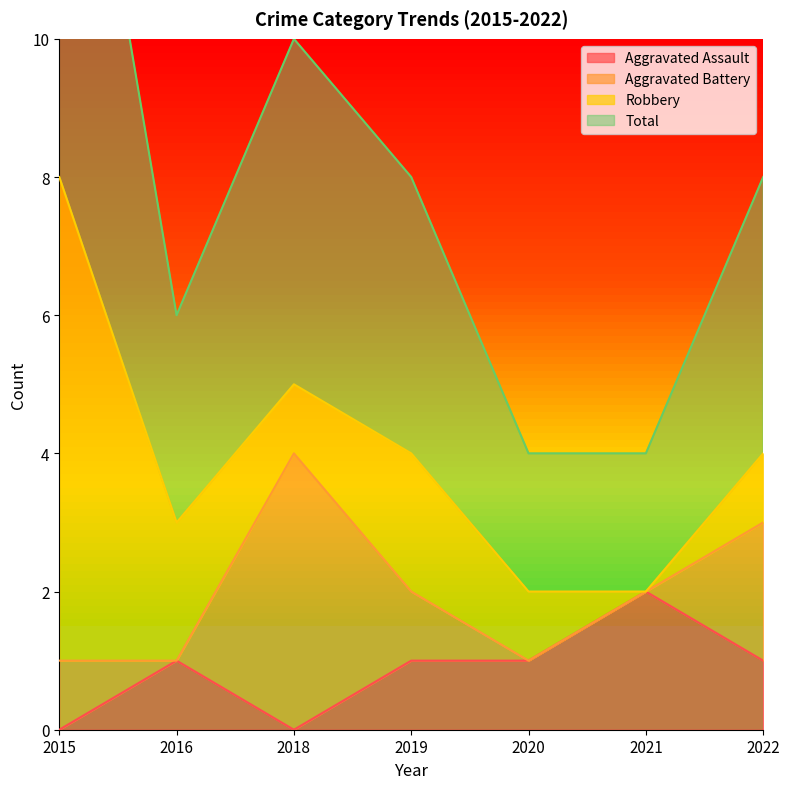

Count the number of categories in the chart.

7